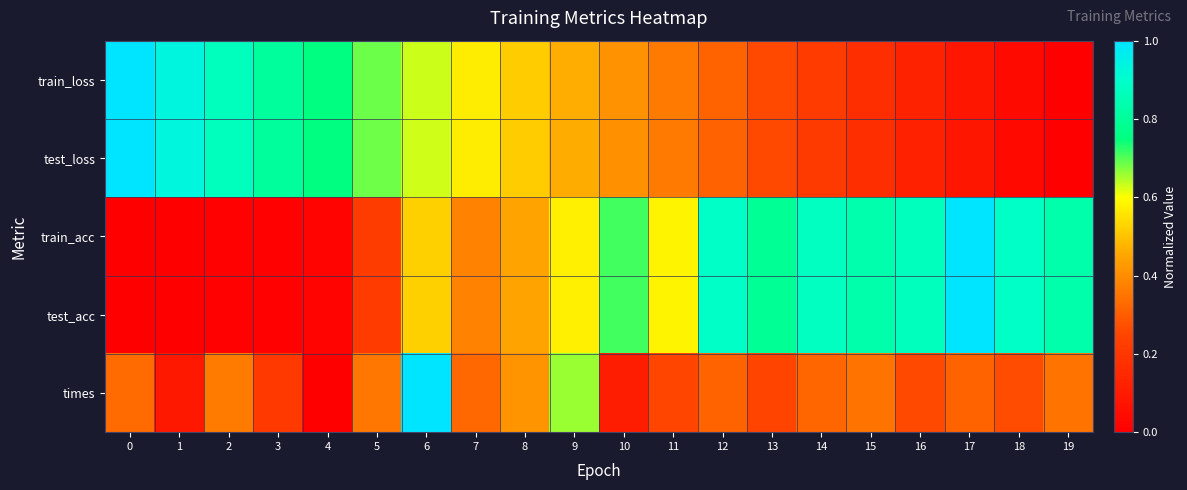

Reading left to right, transcribe all the data shown in this chart.

train_loss: 0=1.0	1=0.9	2=0.9	3=0.8	4=0.8	5=0.7	6=0.6	7=0.6	8=0.5	9=0.5	10=0.4	11=0.4	12=0.3	13=0.3	14=0.2	15=0.2	16=0.1	17=0.1	18=0.0	19=0.0
test_loss: 0=1.0	1=0.9	2=0.9	3=0.8	4=0.8	5=0.7	6=0.6	7=0.6	8=0.5	9=0.5	10=0.4	11=0.4	12=0.3	13=0.3	14=0.2	15=0.2	16=0.1	17=0.1	18=0.0	19=0.0
train_acc: 0=0.0	1=0.0	2=0.0	3=0.0	4=0.0	5=0.2	6=0.5	7=0.4	8=0.4	9=0.6	10=0.7	11=0.6	12=0.9	13=0.8	14=0.9	15=0.8	16=0.9	17=1.0	18=0.9	19=0.8
test_acc: 0=0.0	1=0.0	2=0.0	3=0.0	4=0.0	5=0.2	6=0.5	7=0.4	8=0.4	9=0.6	10=0.7	11=0.6	12=0.9	13=0.8	14=0.9	15=0.8	16=0.9	17=1.0	18=0.9	19=0.8
times: 0=0.3	1=0.1	2=0.4	3=0.2	4=0.0	5=0.4	6=1.0	7=0.3	8=0.4	9=0.7	10=0.1	11=0.3	12=0.3	13=0.2	14=0.3	15=0.3	16=0.3	17=0.3	18=0.3	19=0.3